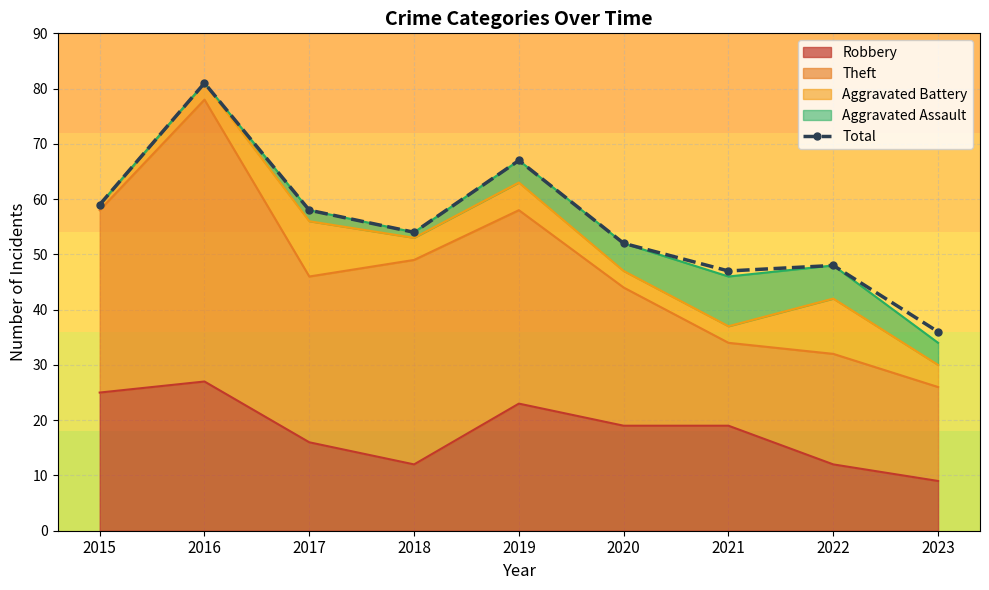

What is the greatest value displayed?

81